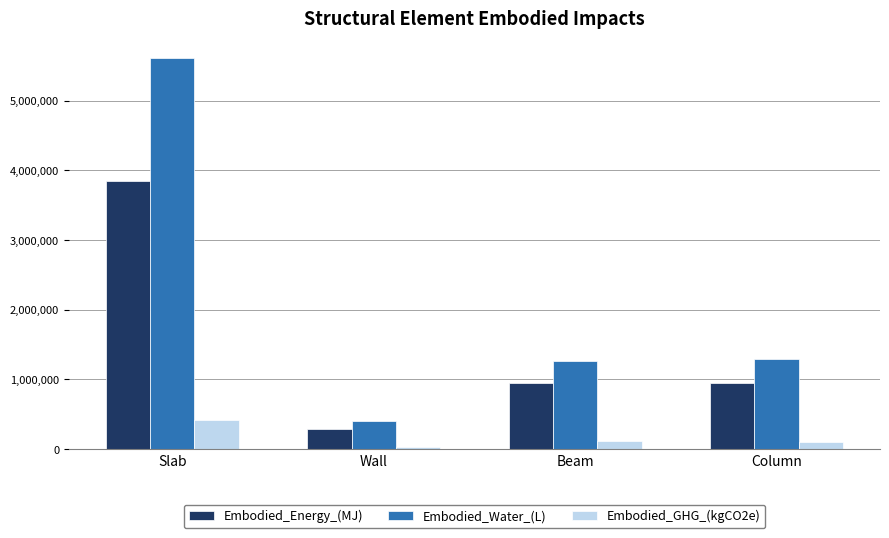

How many data points in Embodied_GHG_(kgCO2e) are above 114719?

2